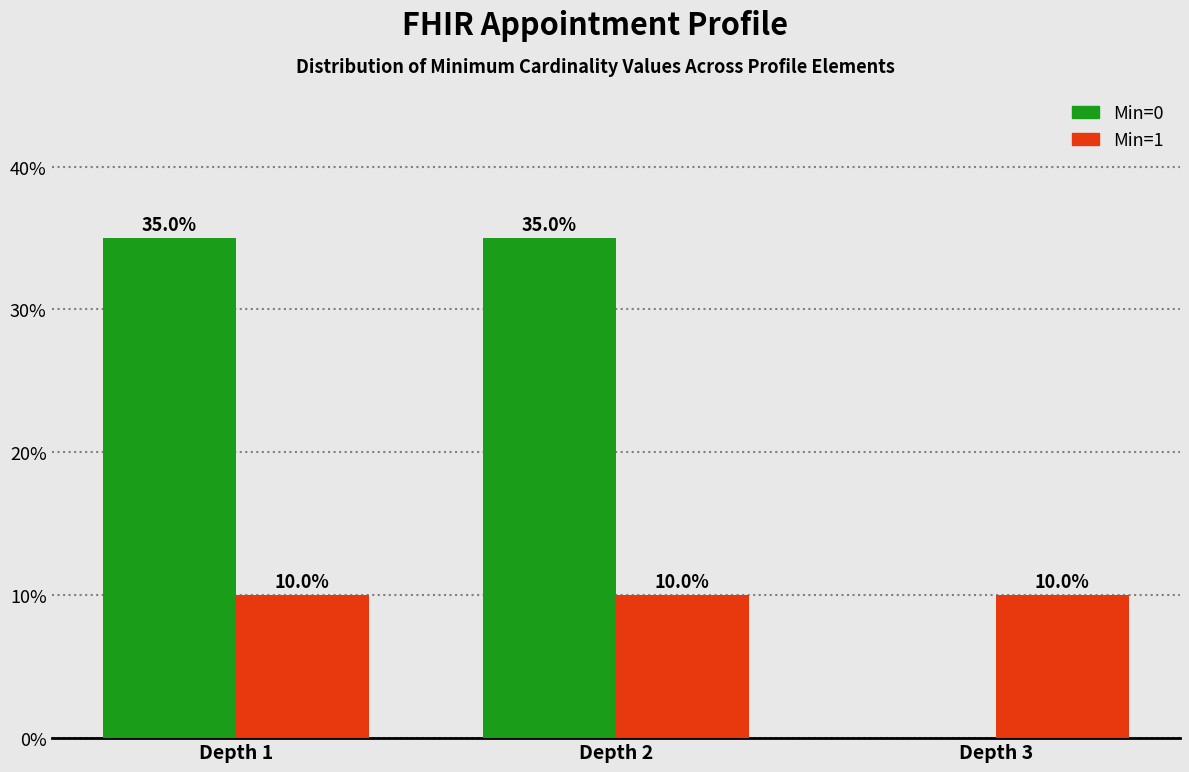

Reading right to left, transcribe all the data shown in this chart.

Min=0: 0	35	35
Min=1: 10	10	10